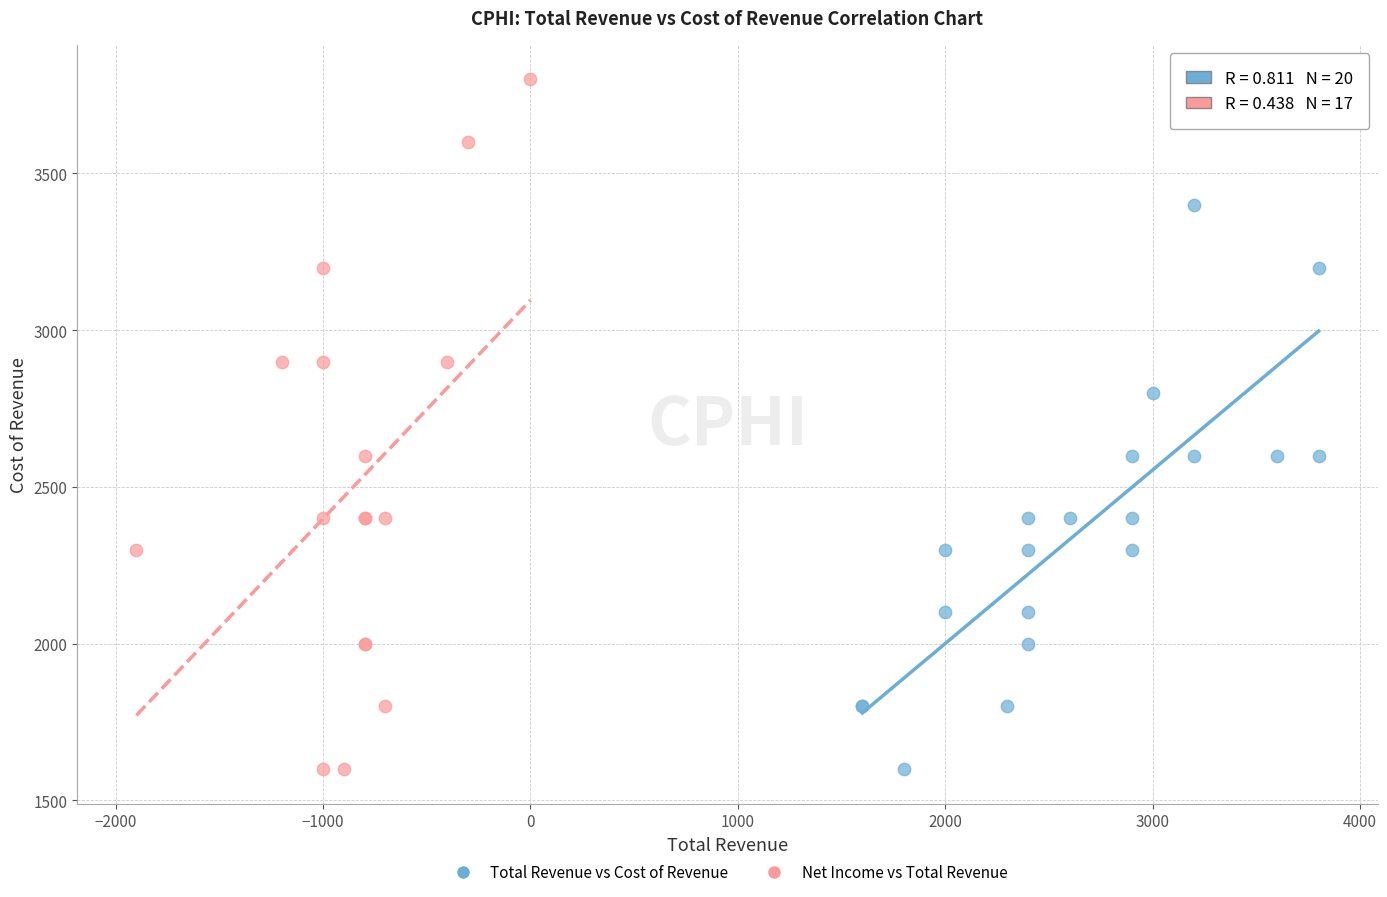

Which series has the largest Y range (max minus min)?

Net Income vs Total Revenue